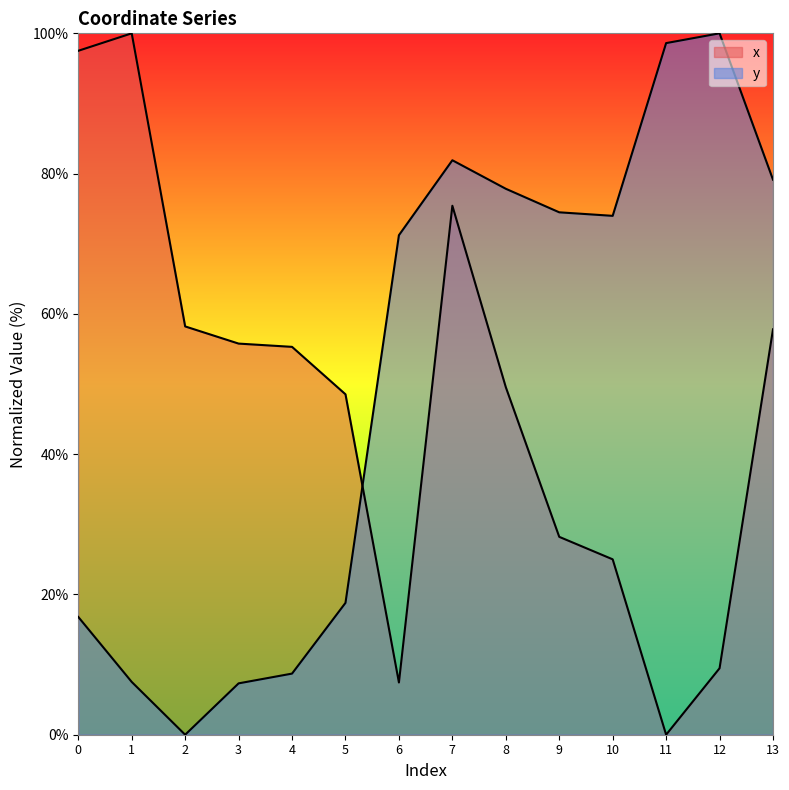

What is the maximum value shown in the chart?

100.0